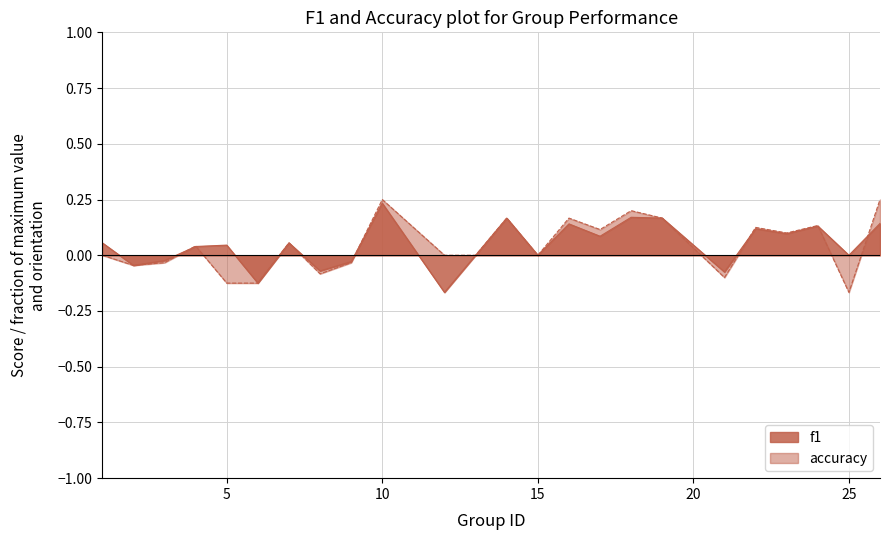

At which label is accuracy closest to 0?

1